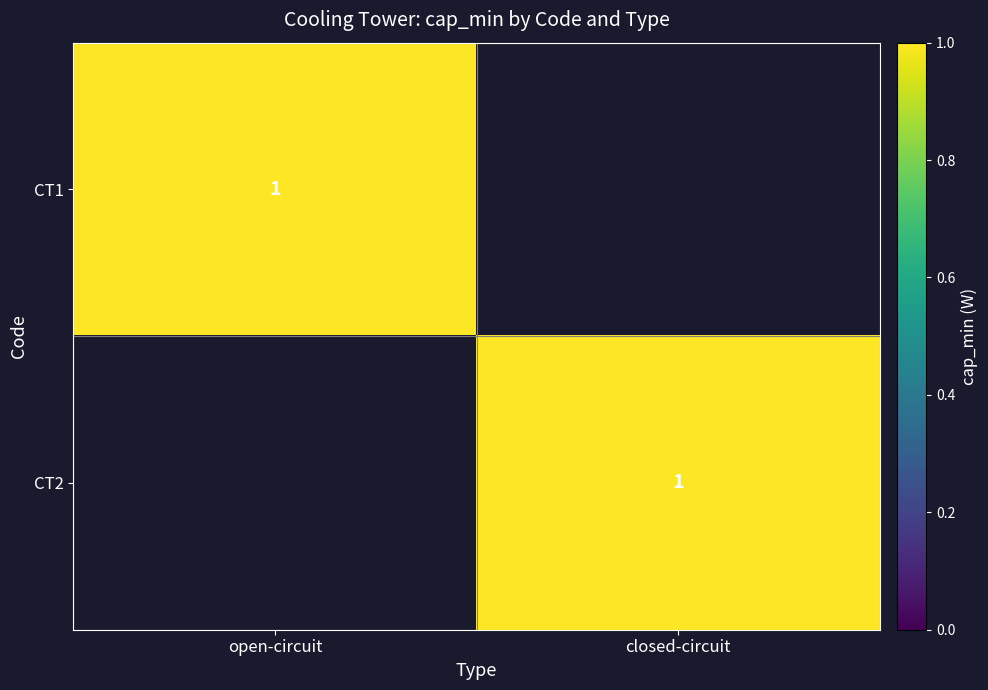

Is the value of CT1 at CT2 greater than the value of CT2 at CT1?

No